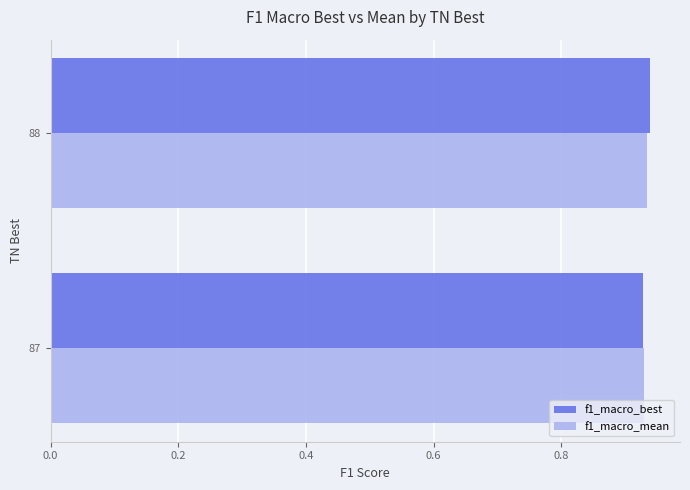

Count the number of data series in this chart.

2